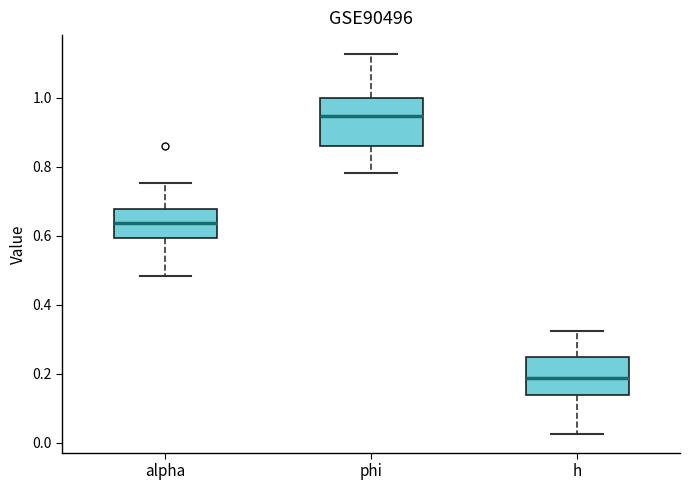

Which box has the lowest median line?

h